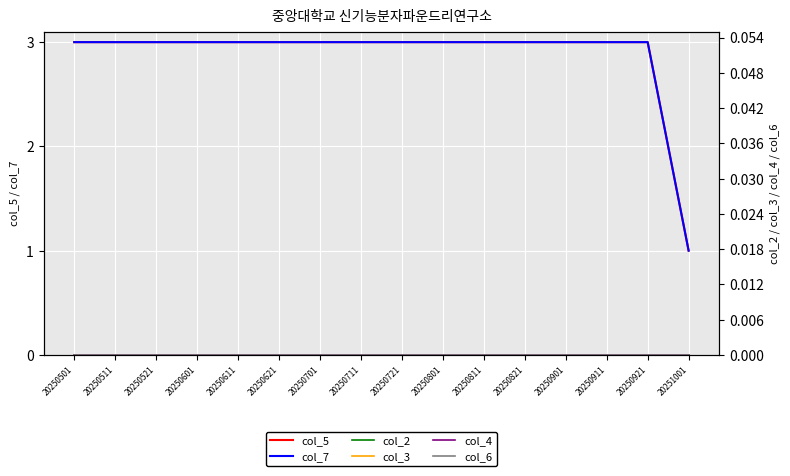

Reading left to right, list all the values displayed in this chart.

col_5: 20250501=3	20250511=3	20250521=3	20250601=3	20250611=3	20250621=3	20250701=3	20250711=3	20250721=3	20250801=3	20250811=3	20250821=3	20250901=3	20250911=3	20250921=3	20251001=1
col_7: 20250501=3	20250511=3	20250521=3	20250601=3	20250611=3	20250621=3	20250701=3	20250711=3	20250721=3	20250801=3	20250811=3	20250821=3	20250901=3	20250911=3	20250921=3	20251001=1
col_2: 20250501=0	20250511=0	20250521=0	20250601=0	20250611=0	20250621=0	20250701=0	20250711=0	20250721=0	20250801=0	20250811=0	20250821=0	20250901=0	20250911=0	20250921=0	20251001=0
col_3: 20250501=0	20250511=0	20250521=0	20250601=0	20250611=0	20250621=0	20250701=0	20250711=0	20250721=0	20250801=0	20250811=0	20250821=0	20250901=0	20250911=0	20250921=0	20251001=0
col_4: 20250501=0	20250511=0	20250521=0	20250601=0	20250611=0	20250621=0	20250701=0	20250711=0	20250721=0	20250801=0	20250811=0	20250821=0	20250901=0	20250911=0	20250921=0	20251001=0
col_6: 20250501=0	20250511=0	20250521=0	20250601=0	20250611=0	20250621=0	20250701=0	20250711=0	20250721=0	20250801=0	20250811=0	20250821=0	20250901=0	20250911=0	20250921=0	20251001=0